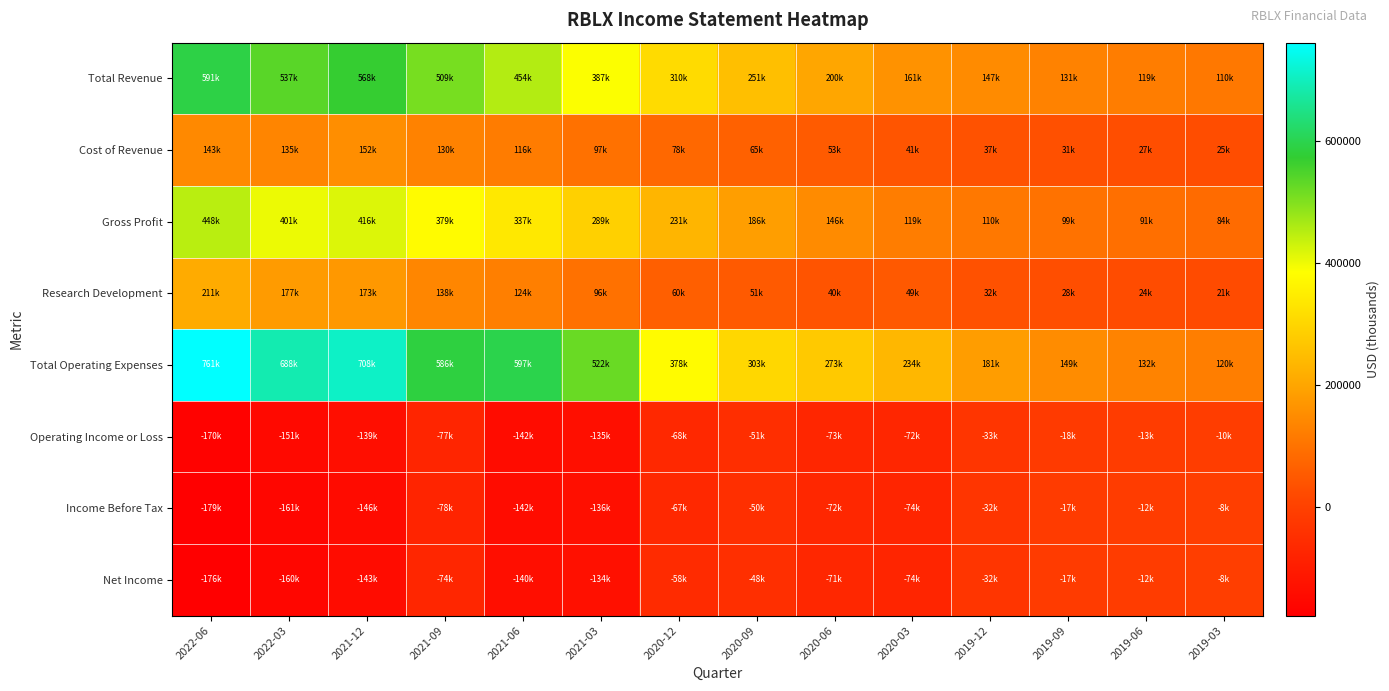

How many categories are shown in the chart?

14